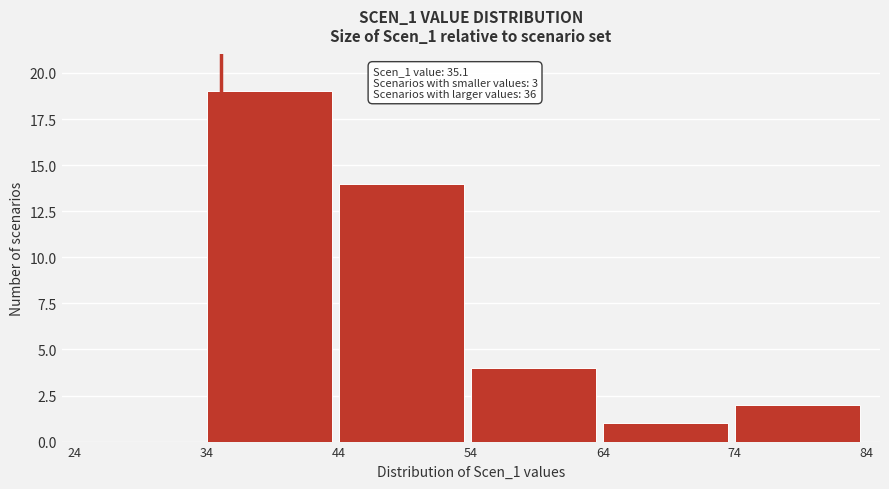

Which range on the x-axis has the tallest bar?

34 to 44